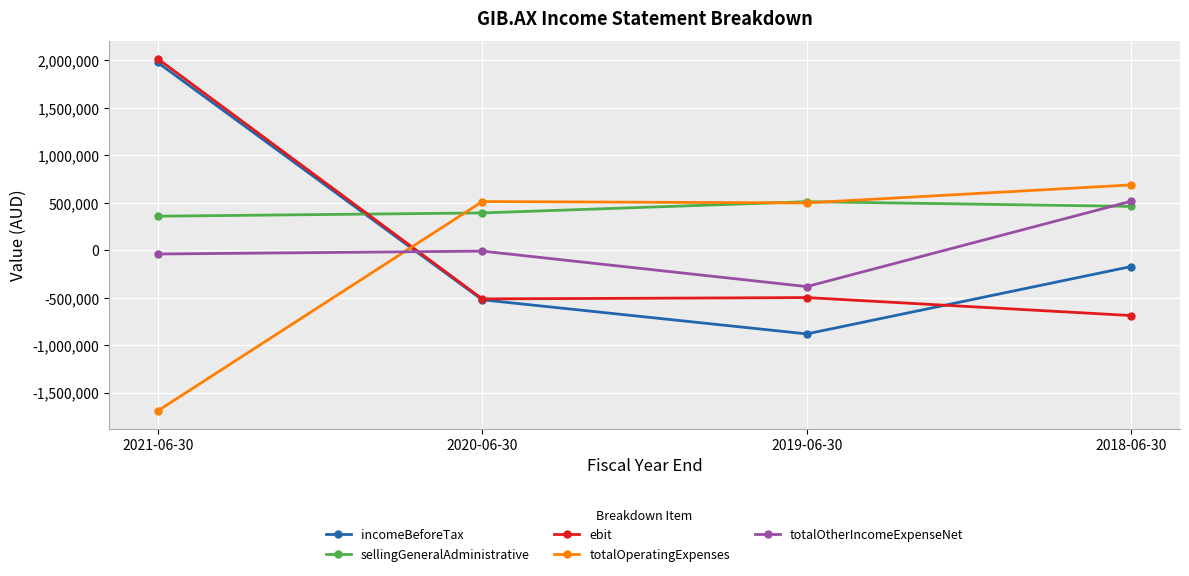

Between which two adjacent categories do sellingGeneralAdministrative and totalOperatingExpenses first intersect?

2021-06-30 and 2020-06-30